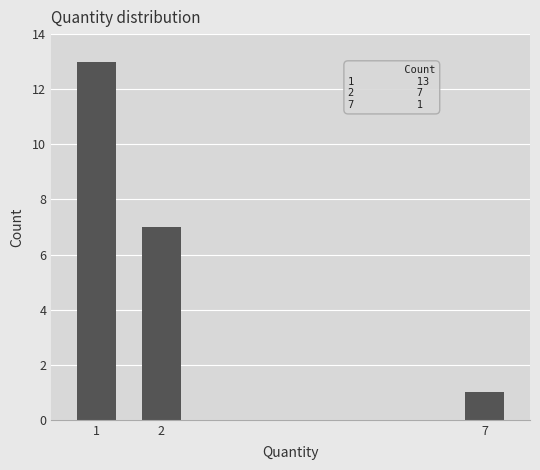

Reading left to right, what are all the values shown in this chart?

13	7	1